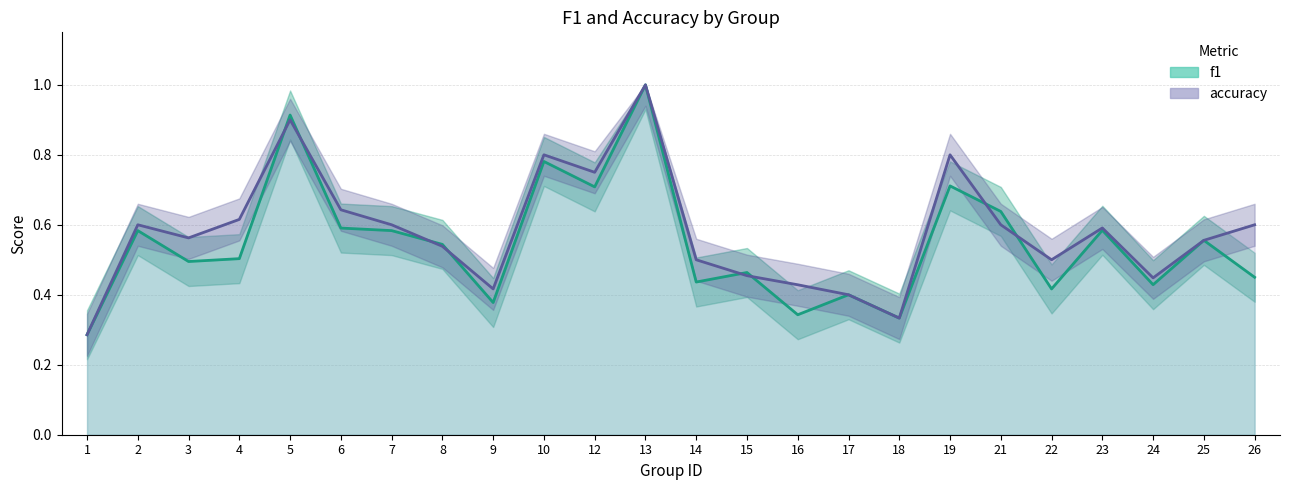

What are all the series names shown in the legend?

f1, accuracy